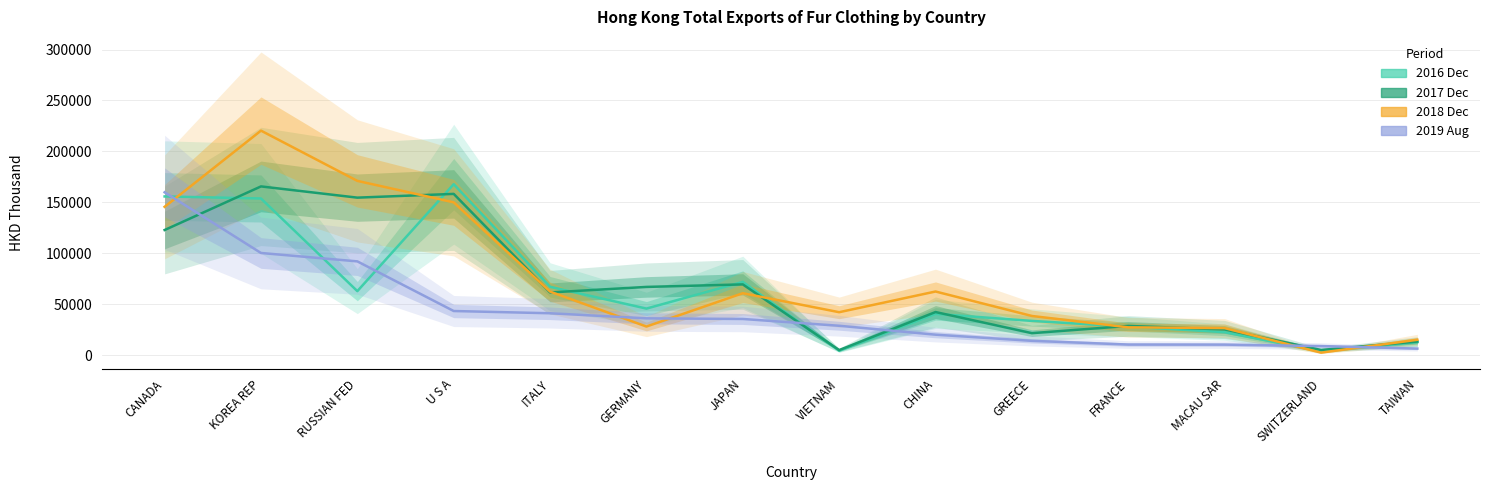

What is the sum of all 2019 Aug values?

609833.2